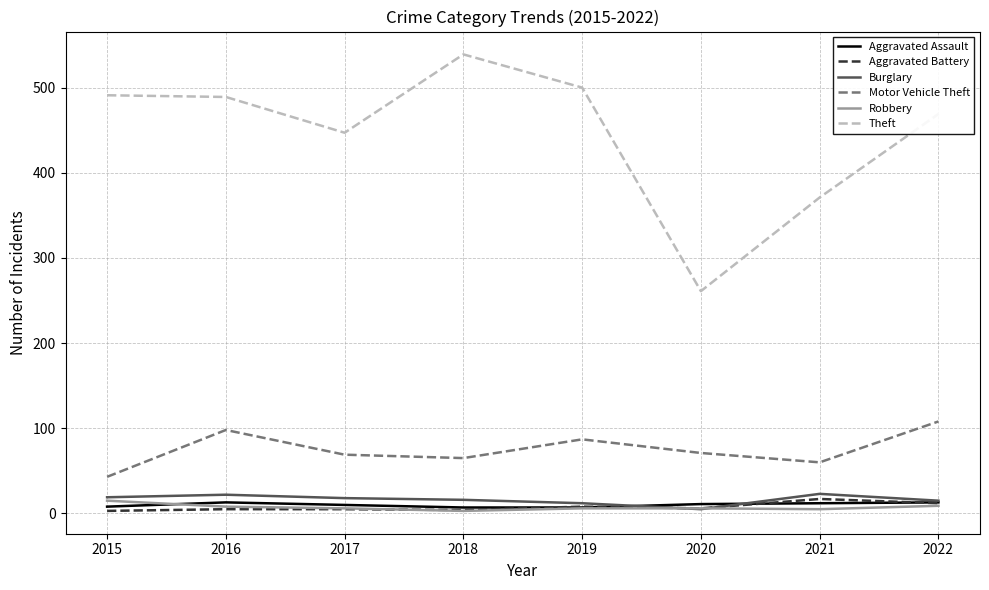

What is the maximum value shown in the chart?

539